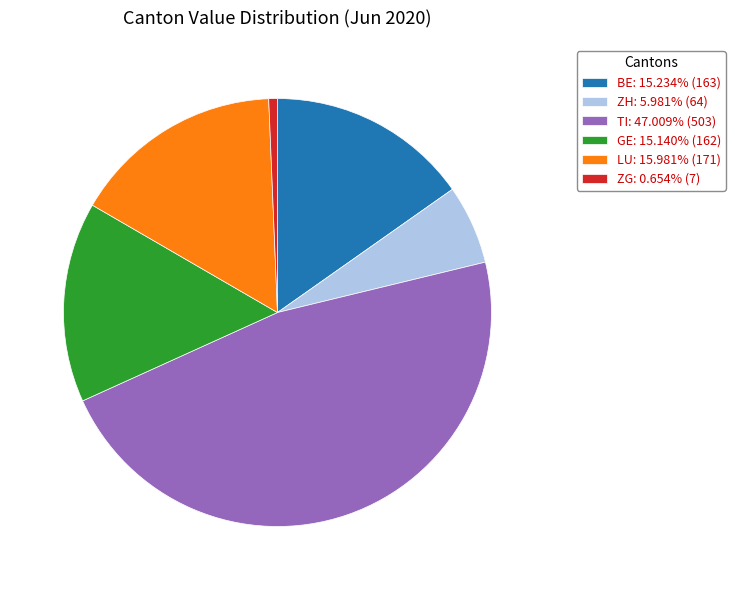

Is there any slice that represents more than half of the pie?

No